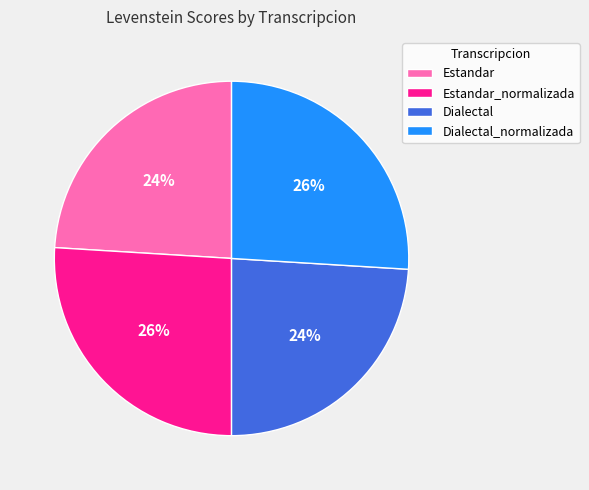

Is it true that Dialectal_normalizada is 15% of the pie?

False